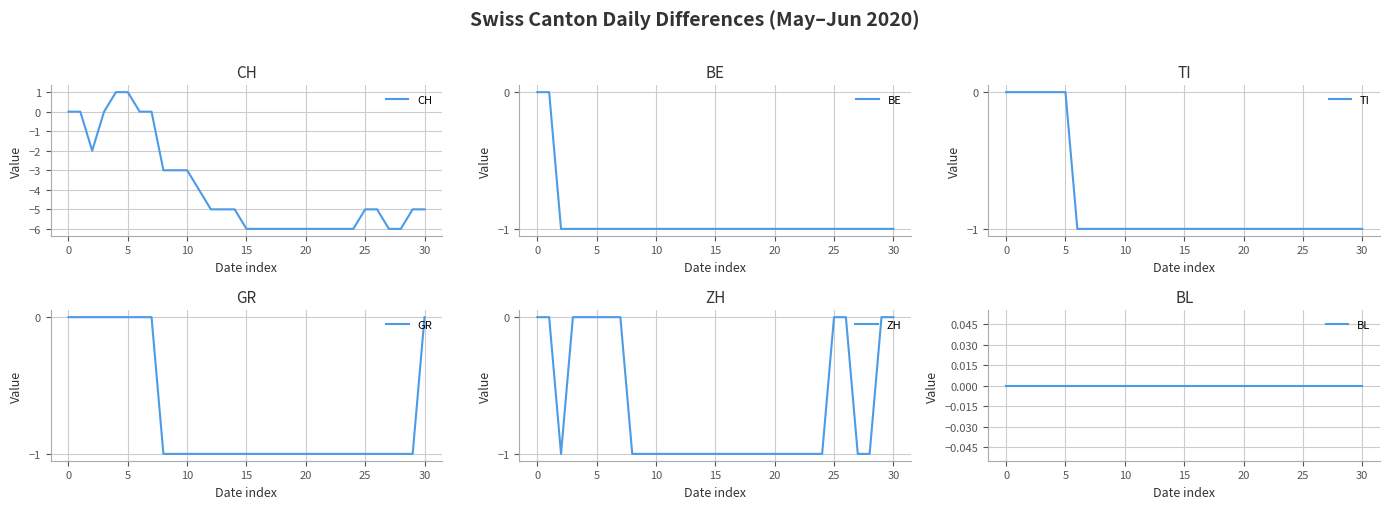

What is the sum of all GR values?

-22